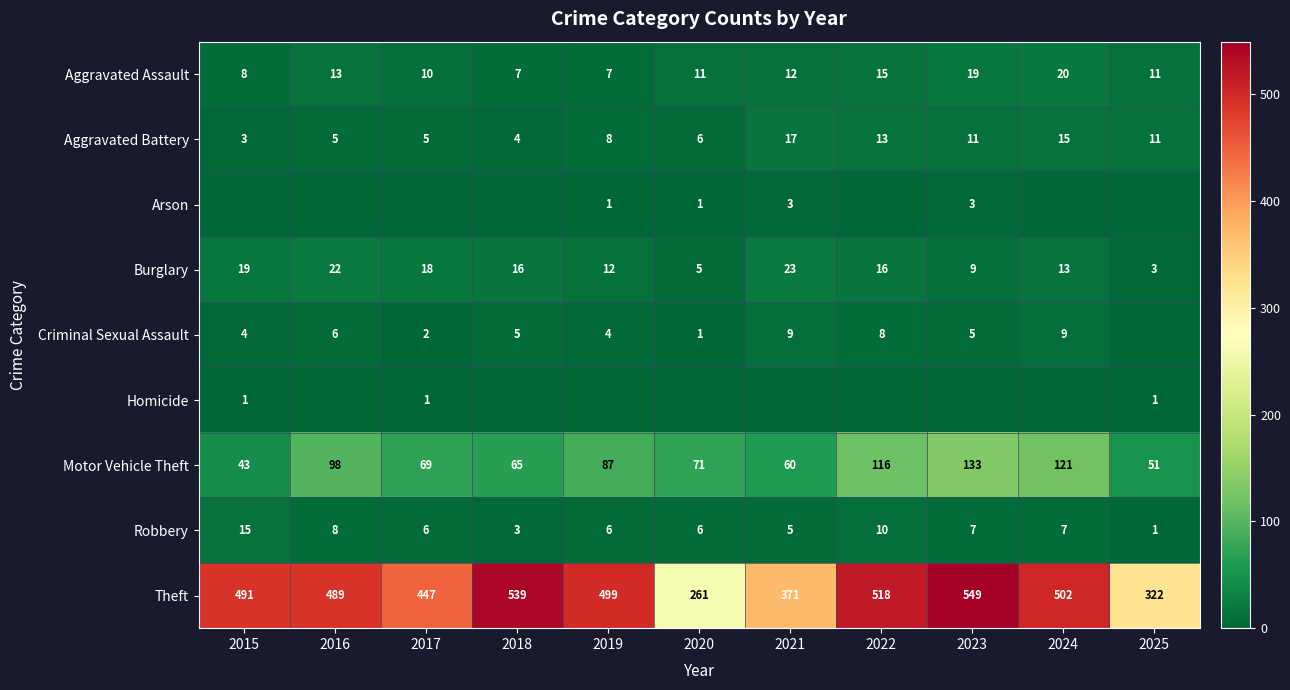

What is the minimum value for Theft?

261